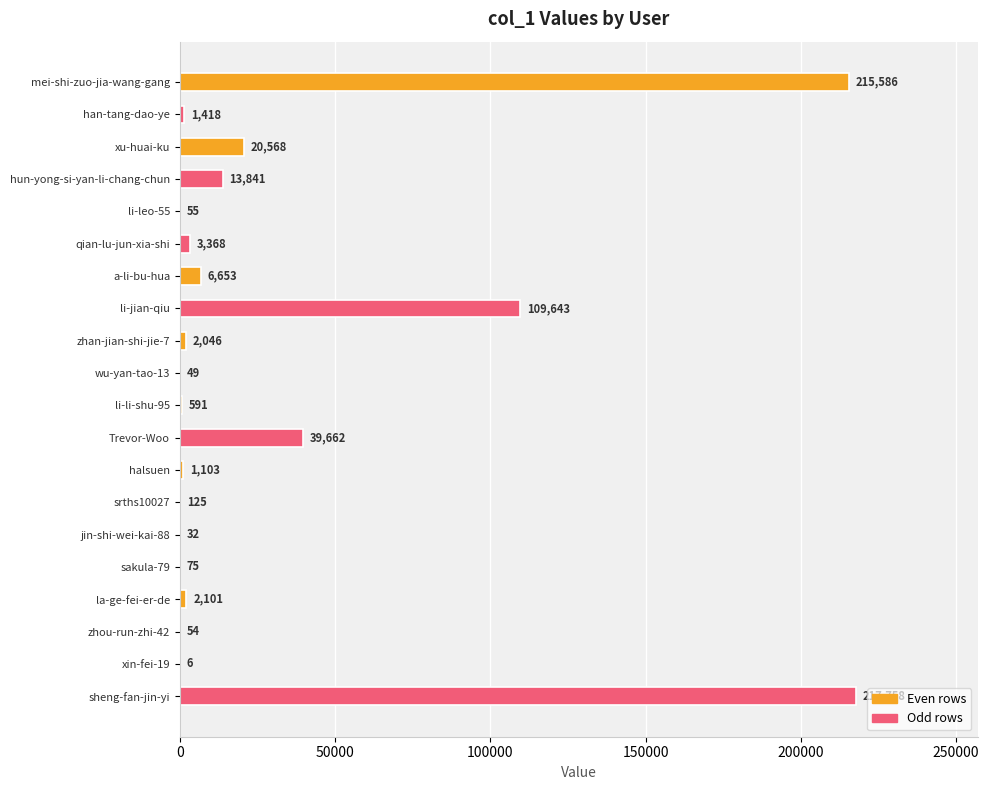

True or false: the data shows 75 at sakula-79.

True